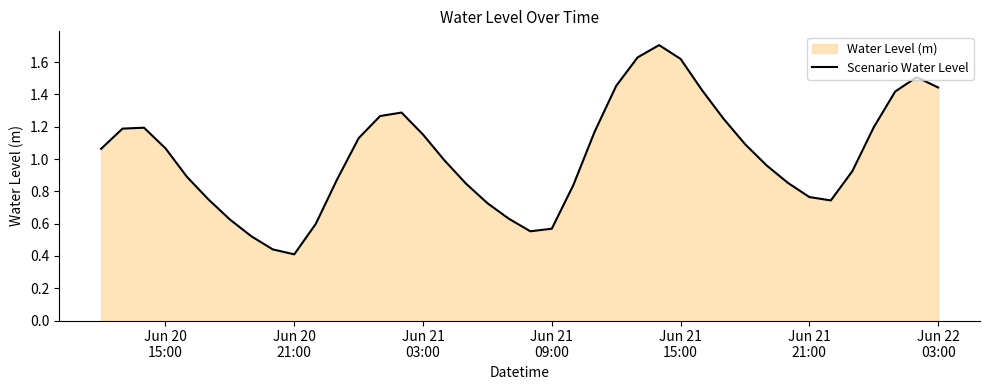

True or false: there are more than 2 points higher than both neighbors.

True